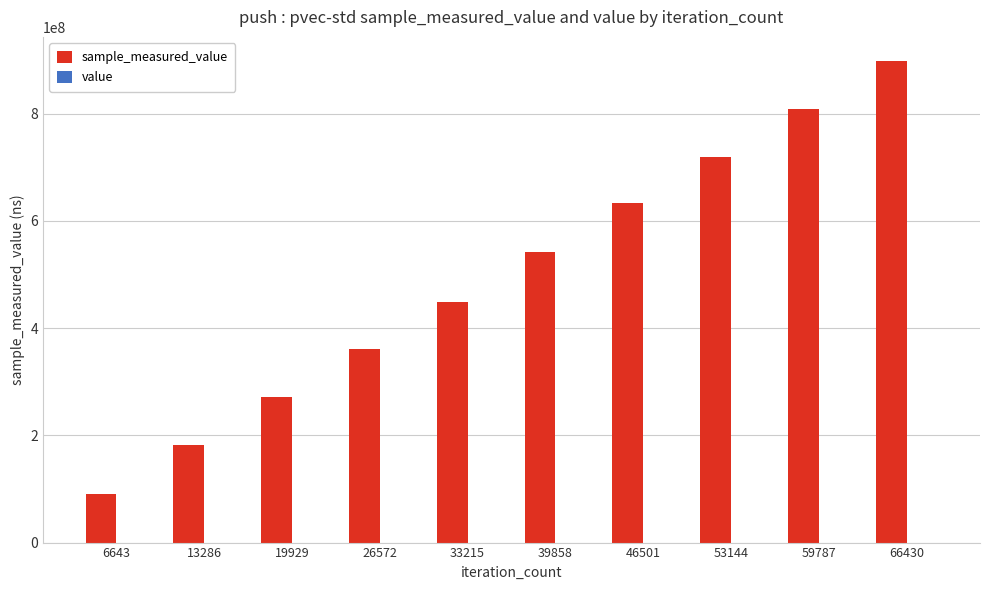

Rank the series at 26572 from lowest to highest value.

value, sample_measured_value